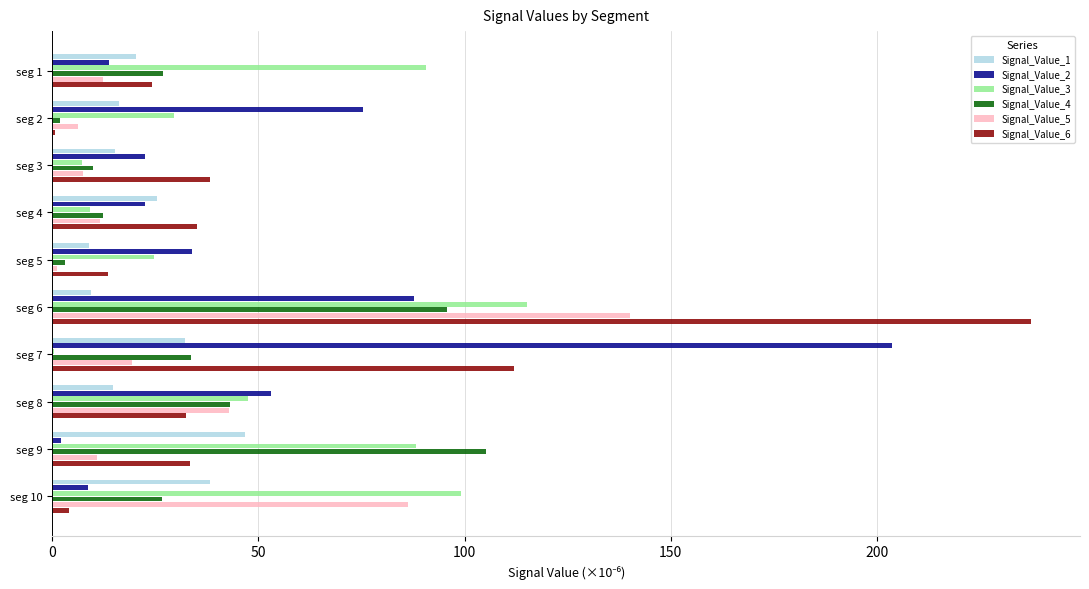

What is the maximum value for Signal_Value_4?

105.3